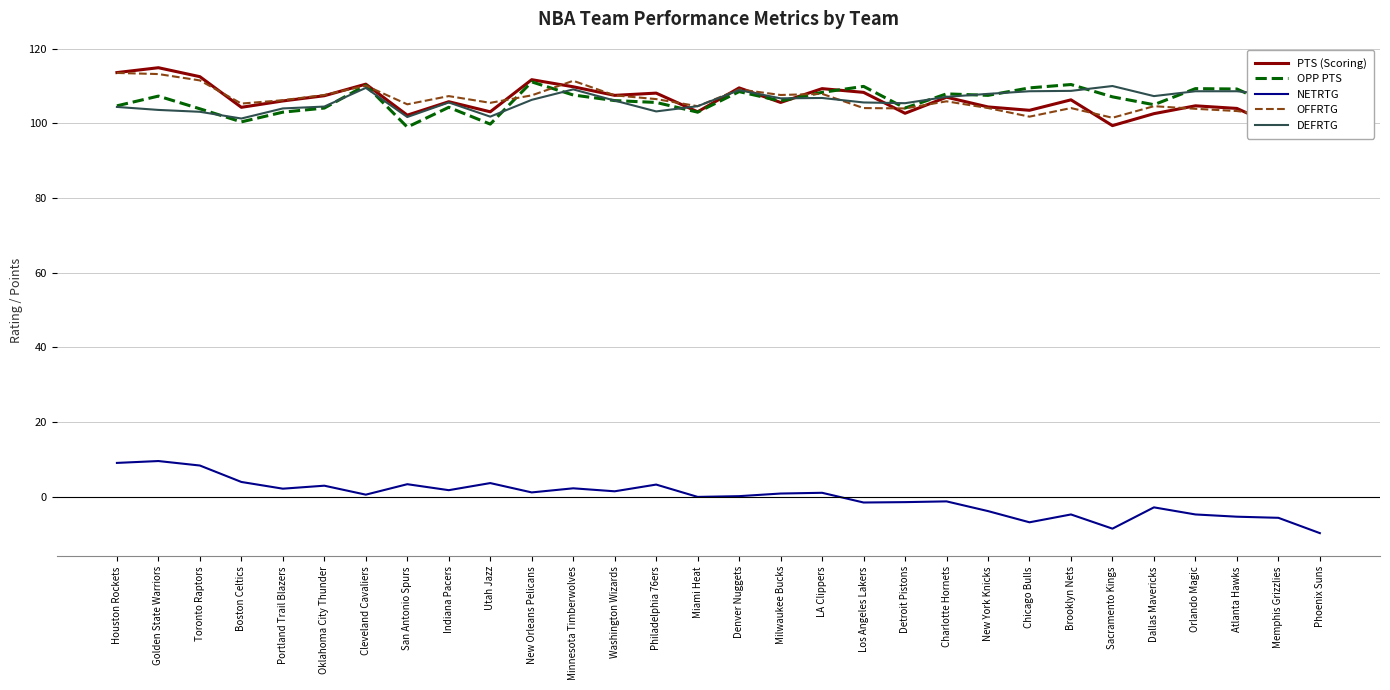

True or false: NETRTG and DEFRTG intersect in this chart.

False